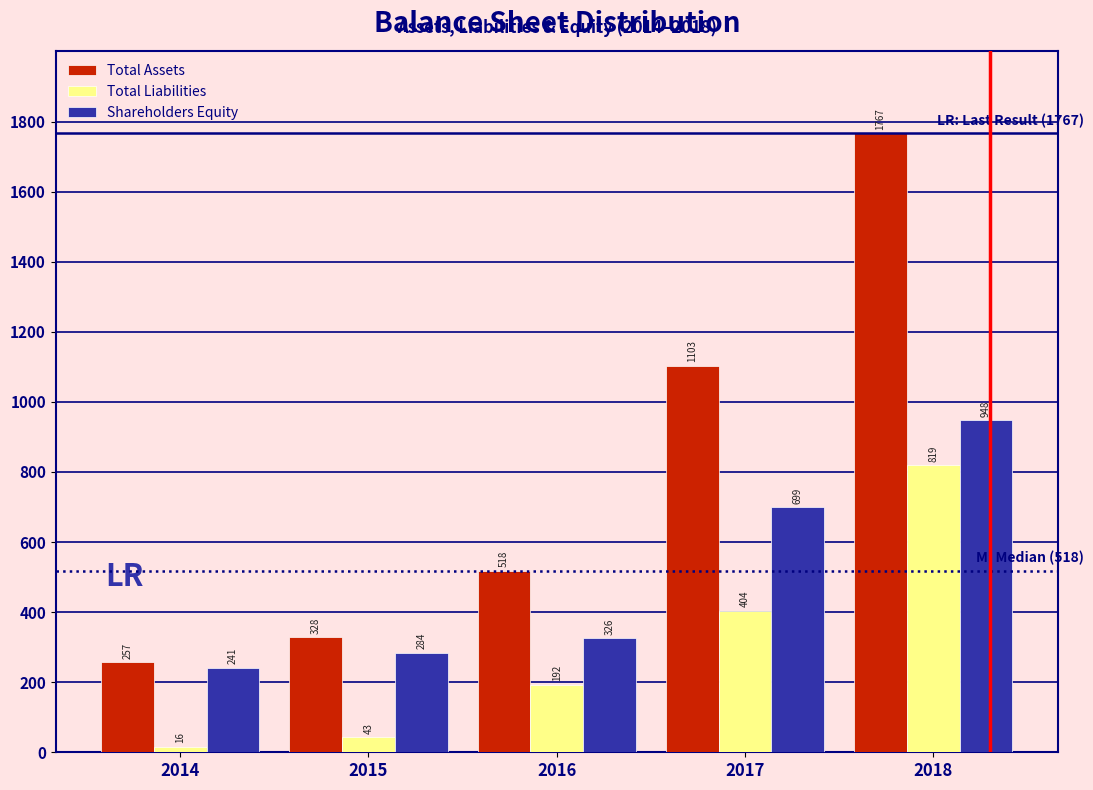

Reading right to left, what are all the values shown in this chart?

Total Assets: 2018=1767	2017=1103	2016=518	2015=328	2014=257
Total Liabilities: 2018=819	2017=404	2016=192	2015=43	2014=16
Shareholders Equity: 2018=948	2017=699	2016=326	2015=284	2014=241